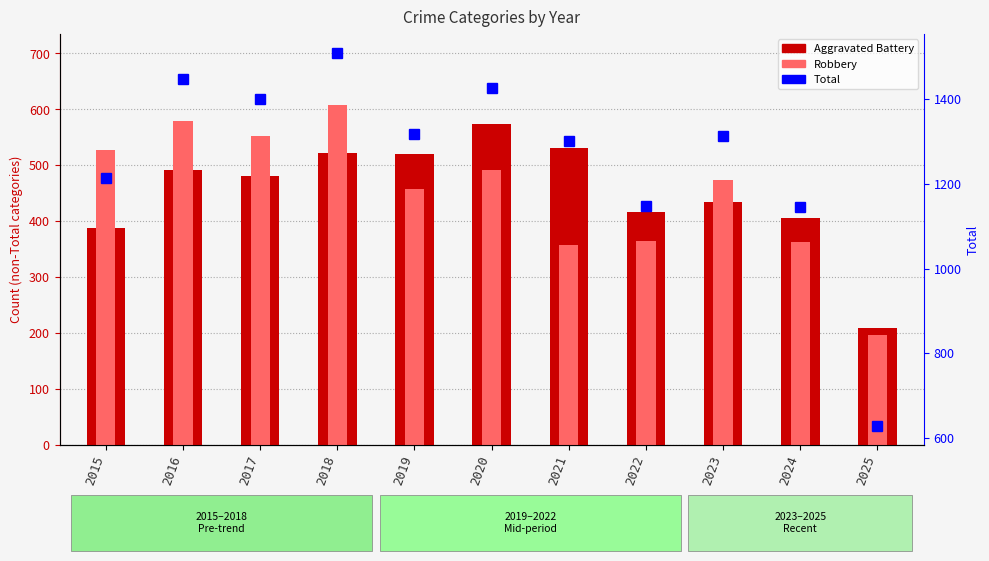

How many data points are above 1313?

5